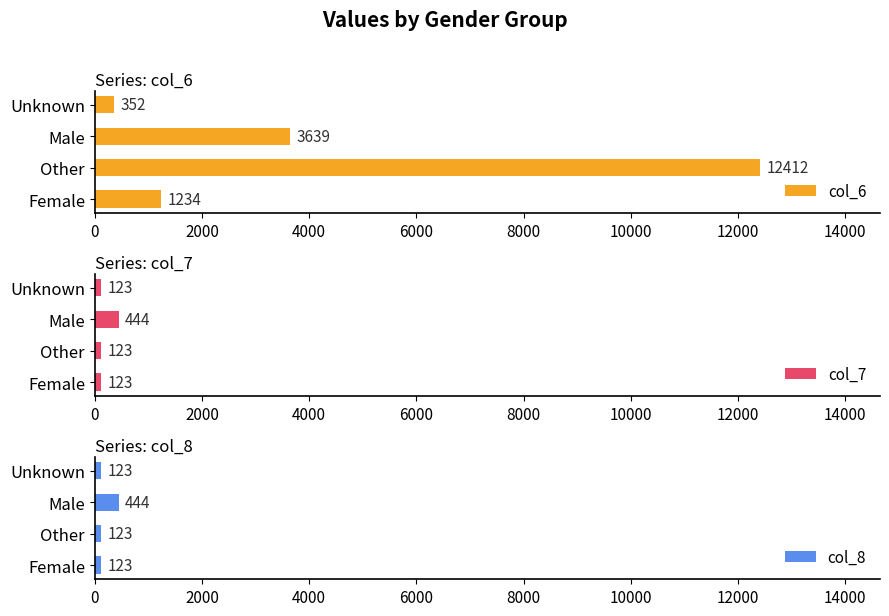

The value of col_6 at Male is 3639. True or false?

True